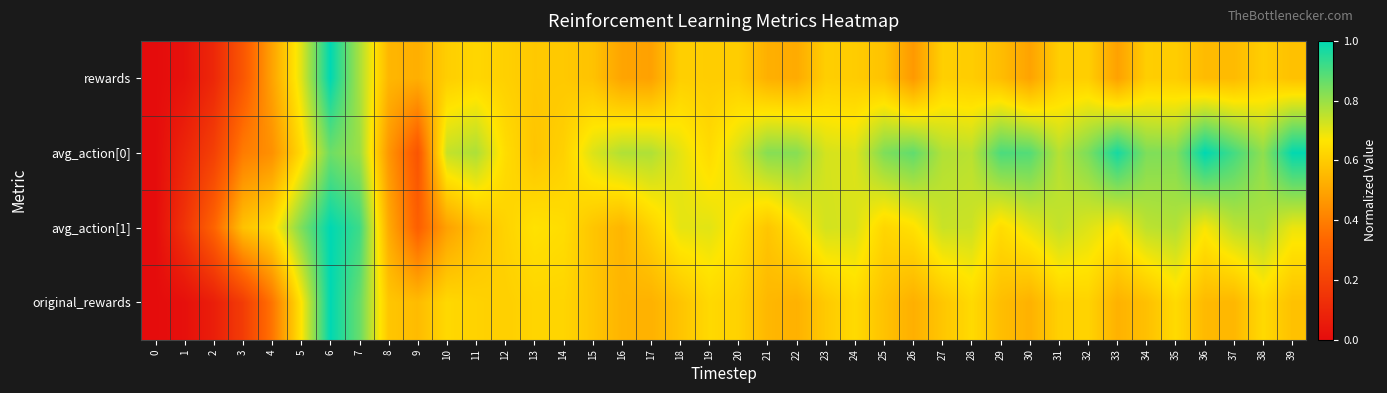

Which series has the largest total across all categories?

avg_action[0]